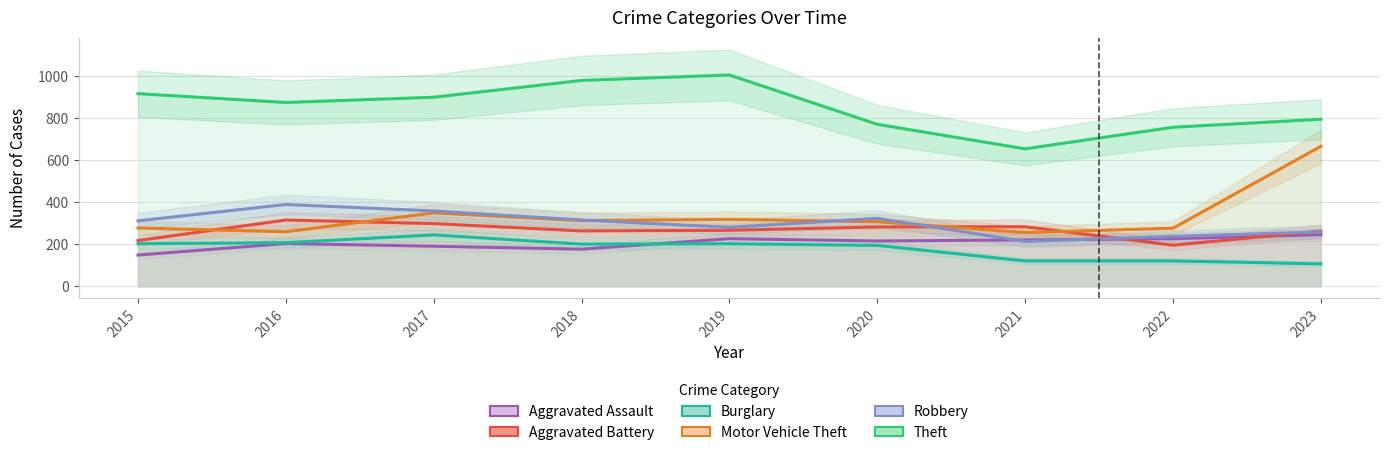

True or false: Aggravated Battery has a value of 62 at 2018.

False